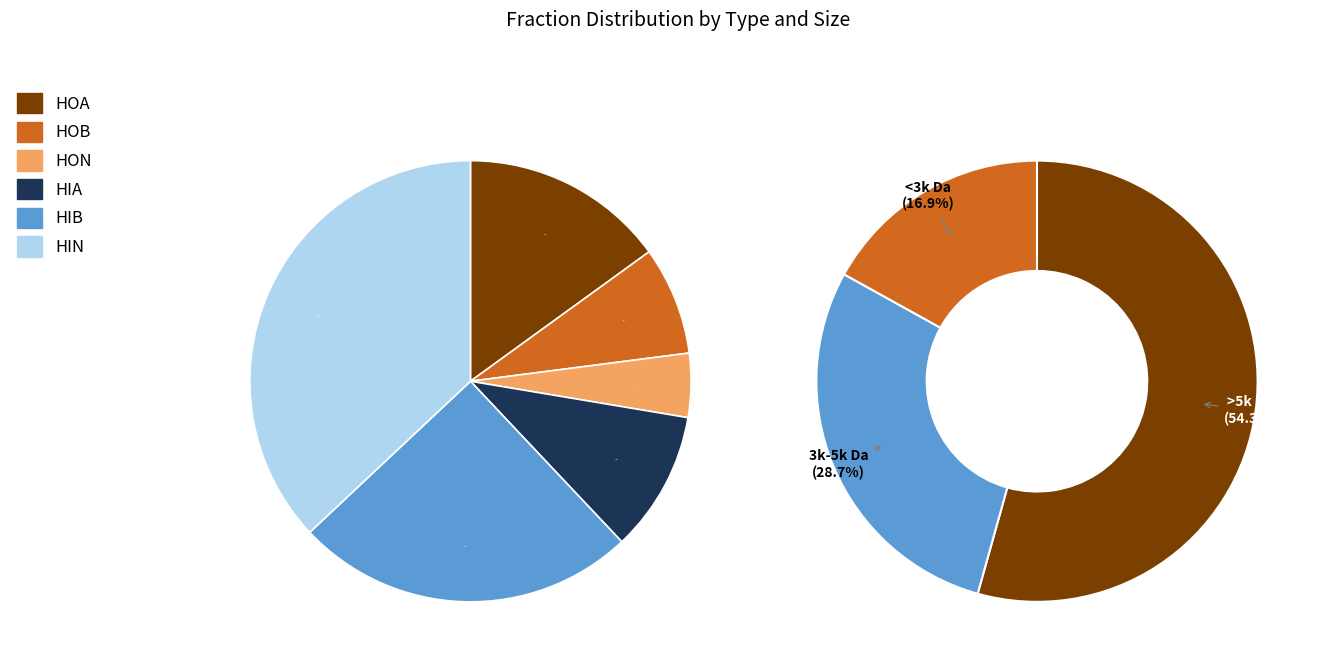

Count the number of slices in the pie.

9